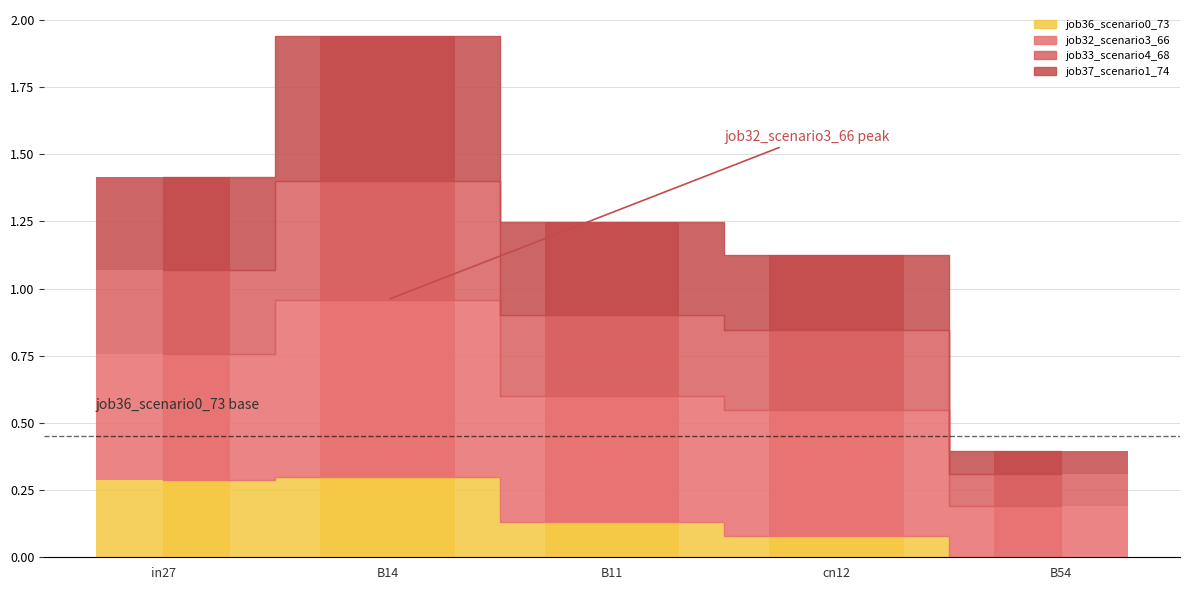

Which series changed the most between B14 and cn12?

job37_scenario1_74